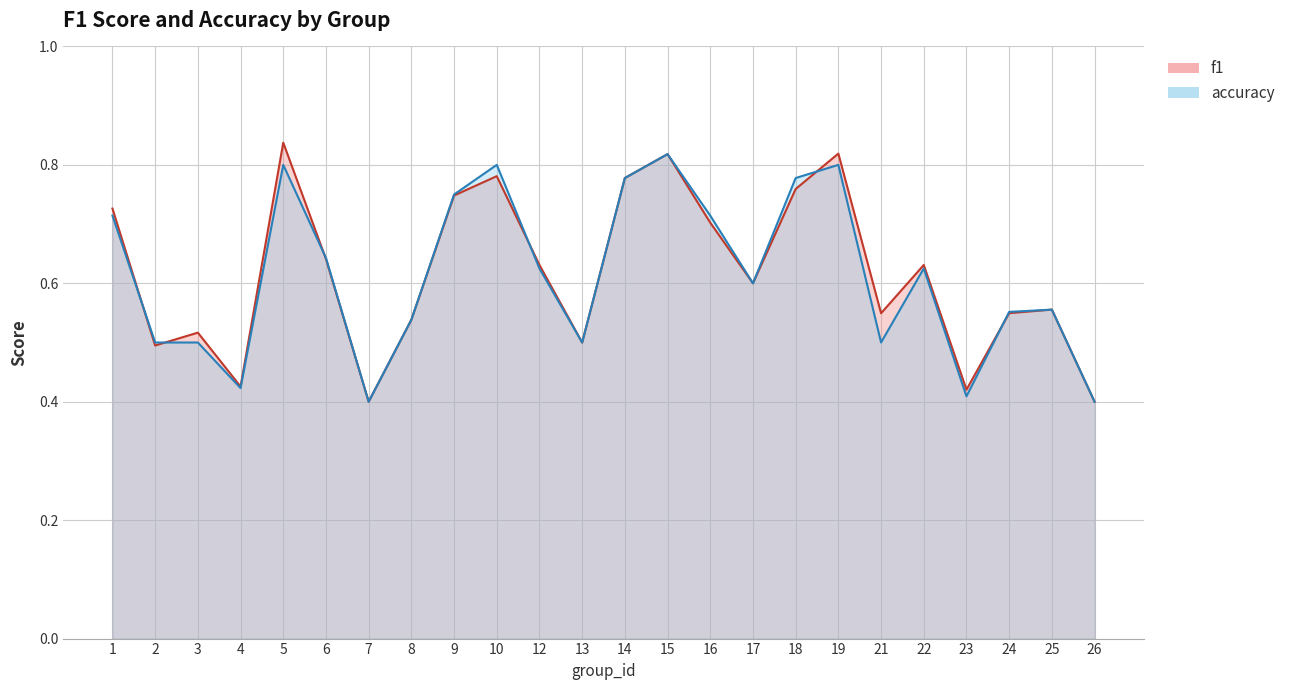

What is the lowest value of the f1 series?

0.4